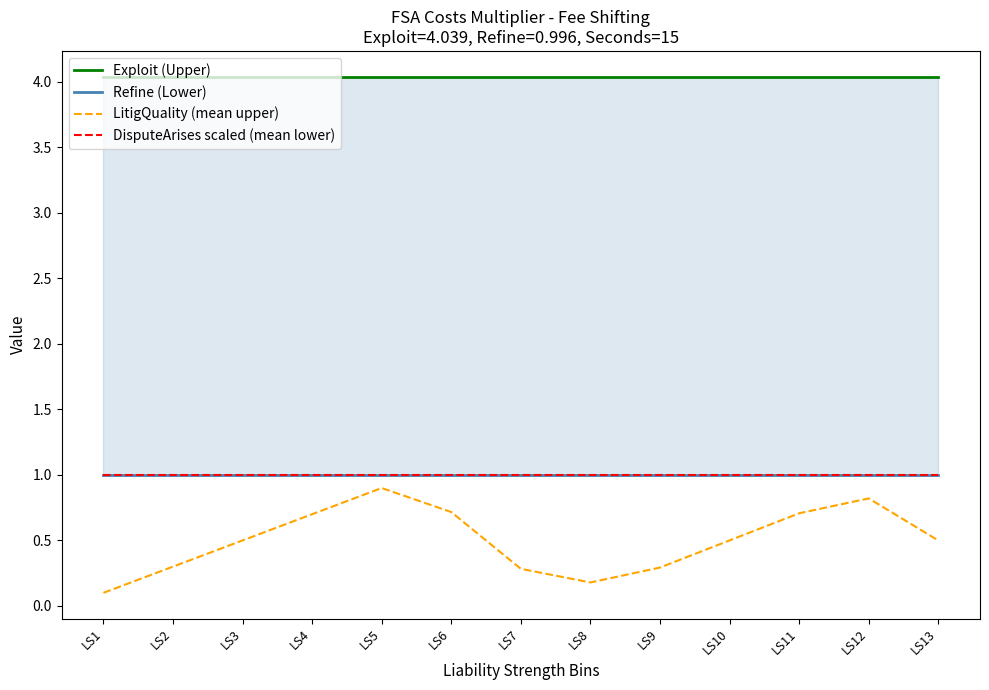

What is the approximate value of Exploit (Upper) at LS11?

4.0